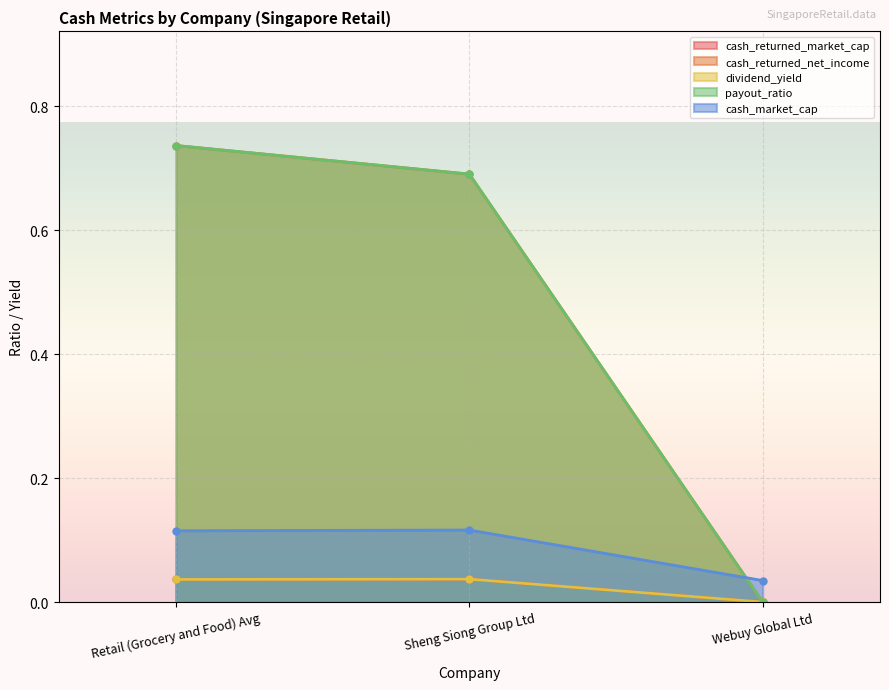

At Sheng Siong Group Ltd, list the series in order from smallest to largest.

cash_returned_market_cap, dividend_yield, cash_market_cap, cash_returned_net_income, payout_ratio